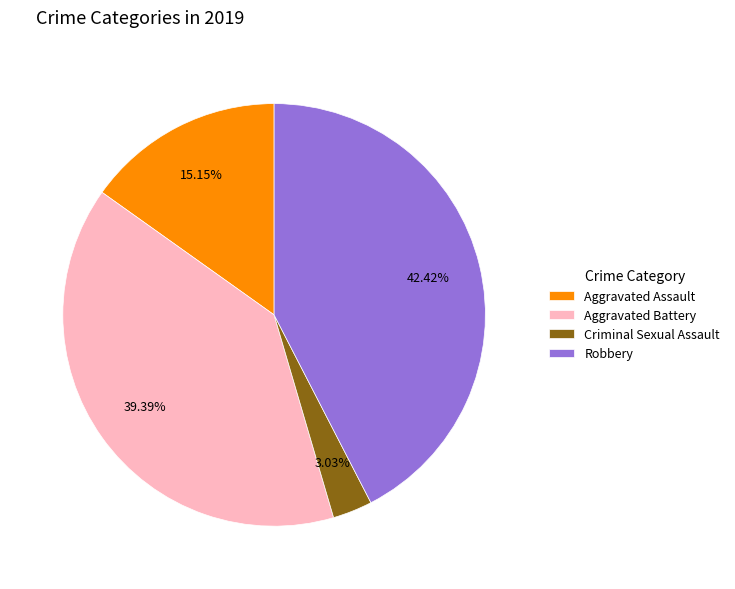

Is there any slice that represents more than half of the pie?

No